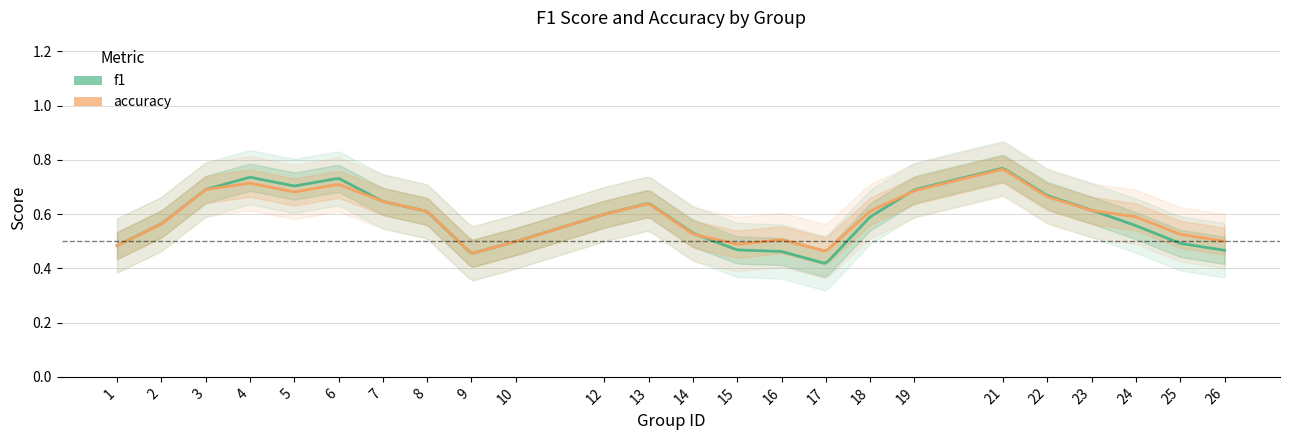

Count the number of data series in this chart.

2